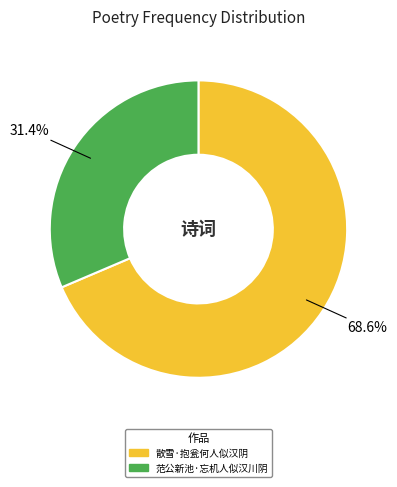

How many slices are in this pie chart?

2